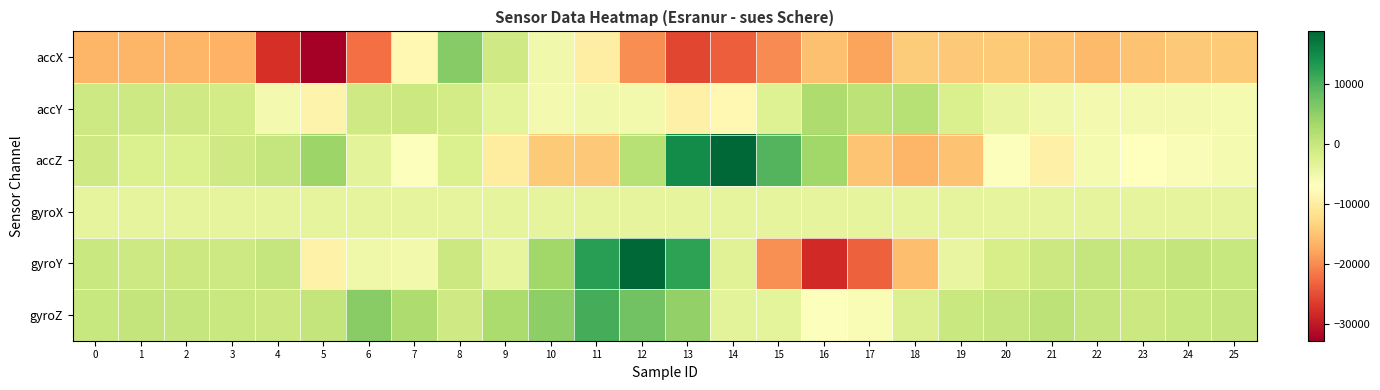

Reading left to right, what are all the values shown in this chart?

accX: 0=-16396	1=-16324	2=-16344	3=-16724	4=-27724	5=-32768	6=-22256	7=-8080	8=5864	9=-760	10=-5160	11=-9716	12=-19696	13=-25700	14=-23552	15=-19956	16=-15360	17=-17944	18=-14072	19=-14524	20=-14356	21=-15068	22=-15908	23=-15224	24=-14588	25=-14360
accY: 0=-560	1=-640	2=-824	3=-1164	4=-5488	5=-8876	6=-844	7=-400	8=-1236	9=-3416	10=-5404	11=-5048	12=-5368	13=-9304	14=-8164	15=-2700	16=2436	17=996	18=1632	19=-2108	20=-3992	21=-5080	22=-5532	23=-5556	24=-5432	25=-5656
accZ: 0=-952	1=-2224	2=-2360	3=-868	4=196	5=3956	6=-3324	7=-6668	8=-2288	9=-10140	10=-14444	11=-14556	12=1524	13=14748	14=18772	15=9644	16=3616	17=-14960	18=-16380	19=-15196	20=-6752	21=-9412	22=-5732	23=-7104	24=-6320	25=-5760
gyroX: 0=-3648	1=-3696	2=-3664	3=-3664	4=-3680	5=-3664	6=-3696	7=-3680	8=-3648	9=-3680	10=-3616	11=-3648	12=-3664	13=-3680	14=-3680	15=-3664	16=-3632	17=-3680	18=-3664	19=-3648	20=-3648	21=-3632	22=-3664	23=-3664	24=-3664	25=-3664
gyroY: 0=-220	1=-647	2=-397	3=-618	4=135	5=-9123	6=-4975	7=-5204	8=-551	9=-3841	10=3633	11=12675	12=18664	13=12239	14=-2853	15=-19579	16=-28236	17=-23481	18=-15545	19=-4074	20=-1581	21=-490	22=151	23=-161	24=362	25=-79
gyroZ: 0=-91	1=250	2=143	3=-237	4=-473	5=307	6=5666	7=2406	8=-818	9=2470	10=5195	11=10611	12=7377	13=4737	14=-3210	15=-3453	16=-6710	17=-6005	18=-2475	19=-256	20=127	21=942	22=238	23=-396	24=-98	25=234